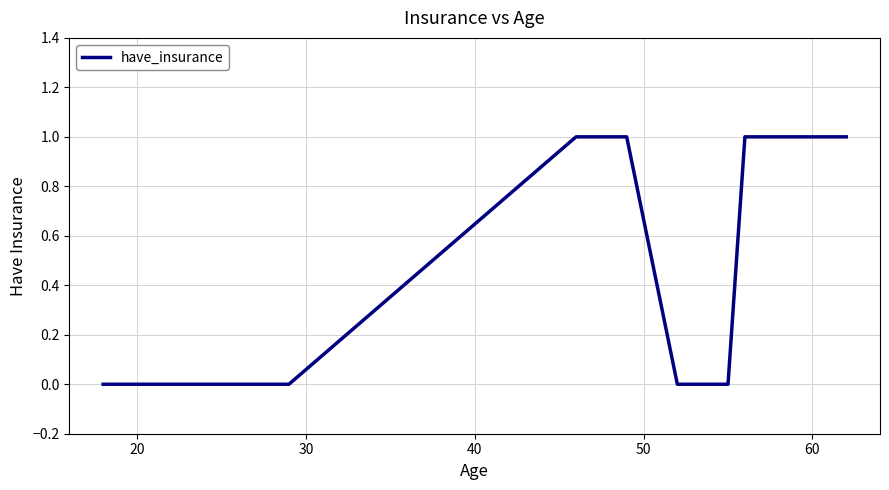

Does the chart have visible grid lines?

Yes